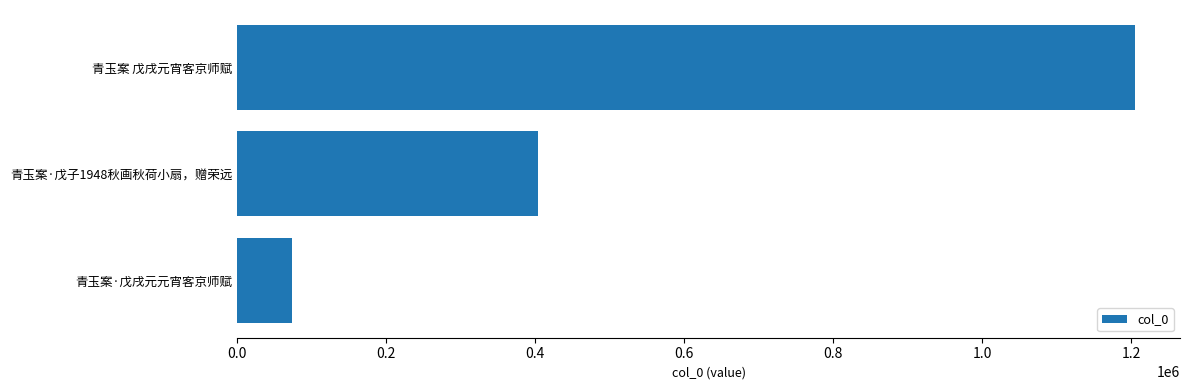

At which label is the value closest to 639264?

青玉案·戊子1948秋画秋荷小扇，赠荣远